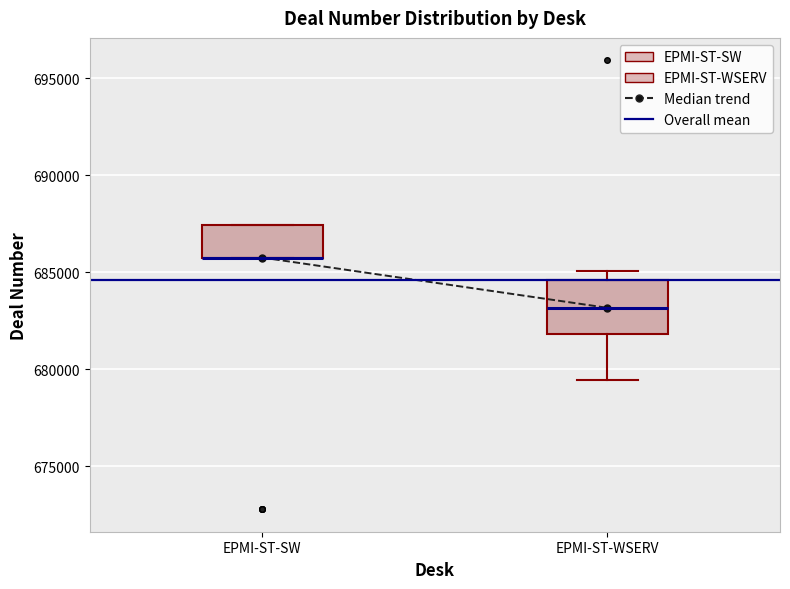

Comparing the boxes themselves (not the whiskers), which one is the tallest?

EPMI-ST-WSERV